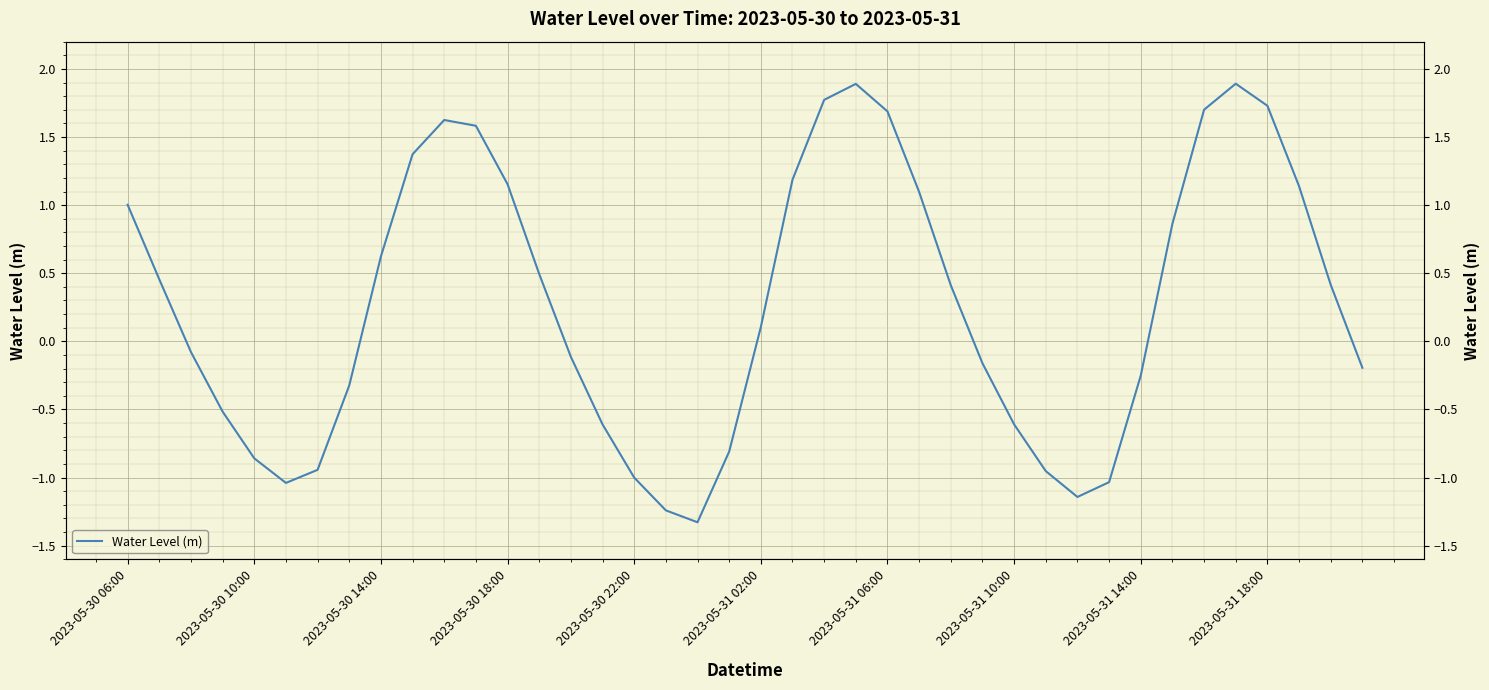

Between 30 and 22, which is larger?

22